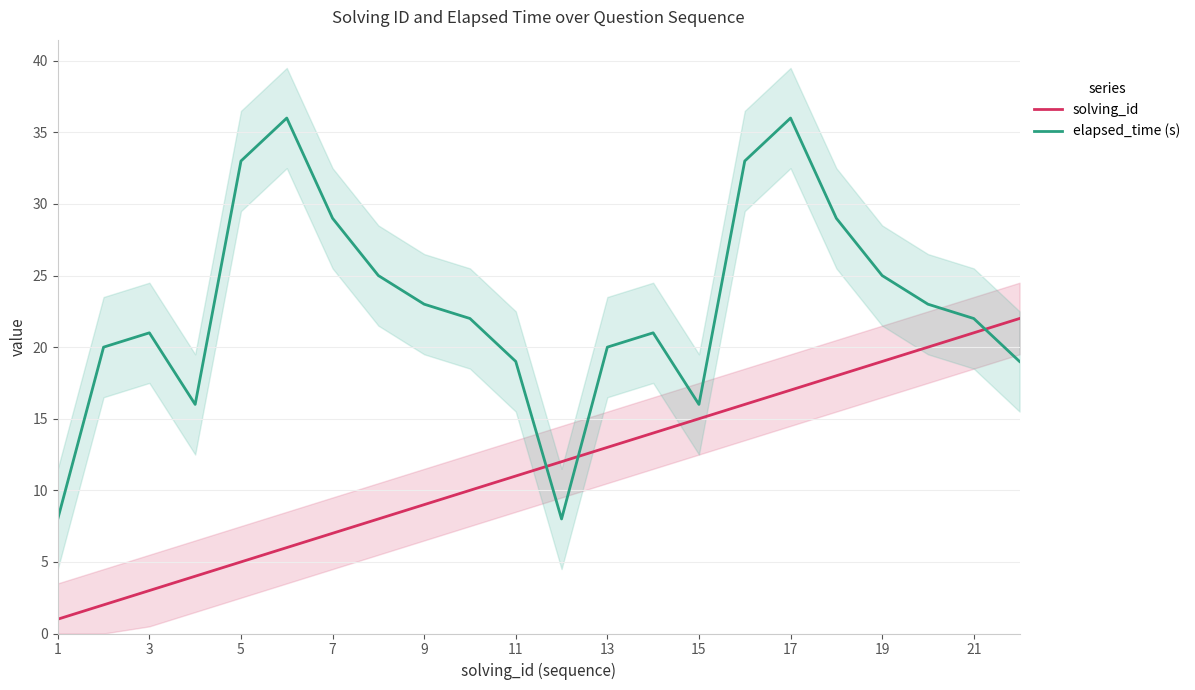

Which series ends up on top after the final intersection of elapsed_time (s) and solving_id?

solving_id